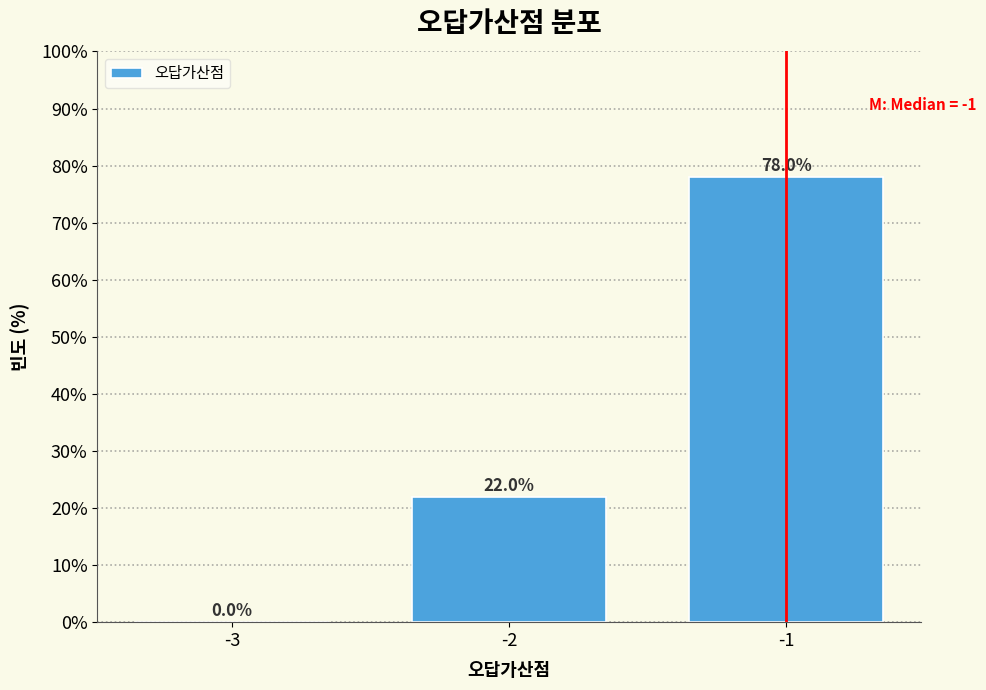

Reading left to right, what are all the values shown in this chart?

-3=0	-2=22	-1=78